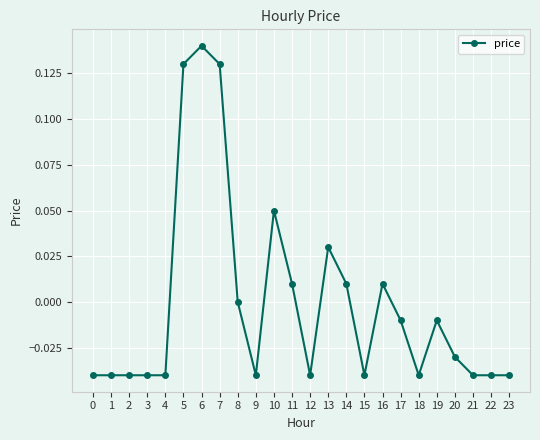

The chart shows a value of -0.0 at 4. True or false?

True